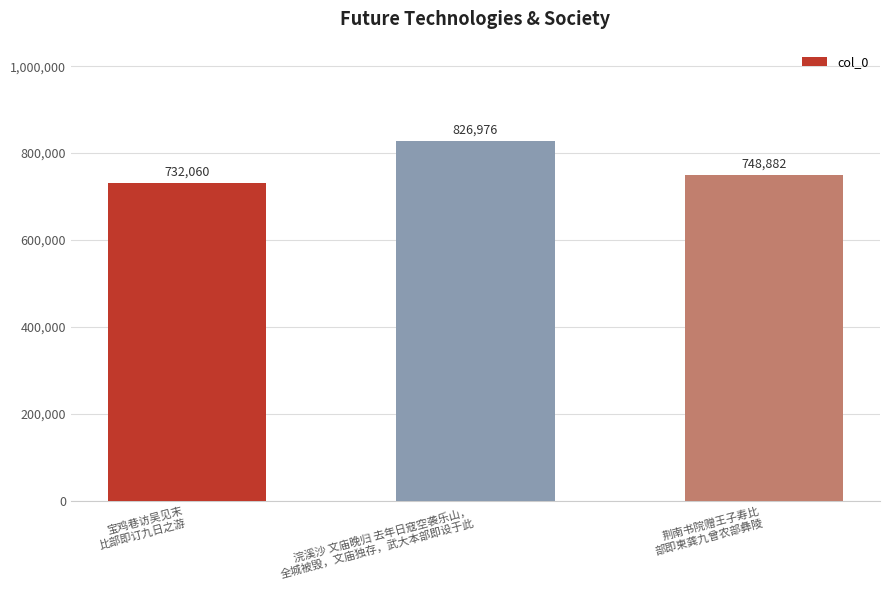

Count the number of data series in this chart.

1